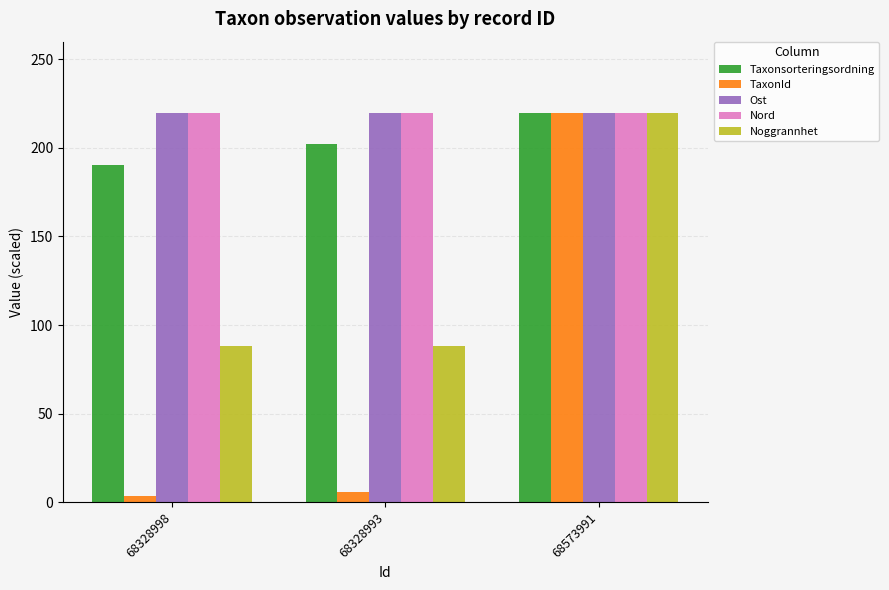

What is the total value across all series at 68328998?

721.8